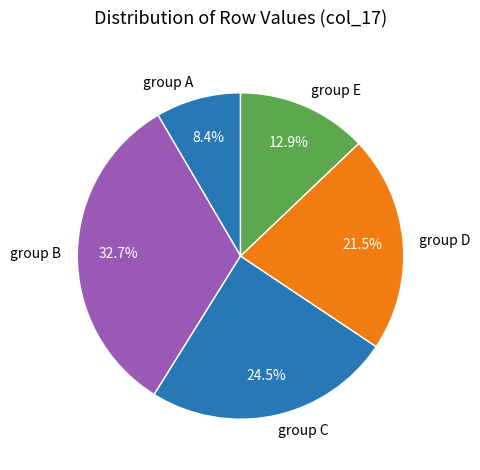

Is there any slice that represents more than half of the pie?

No